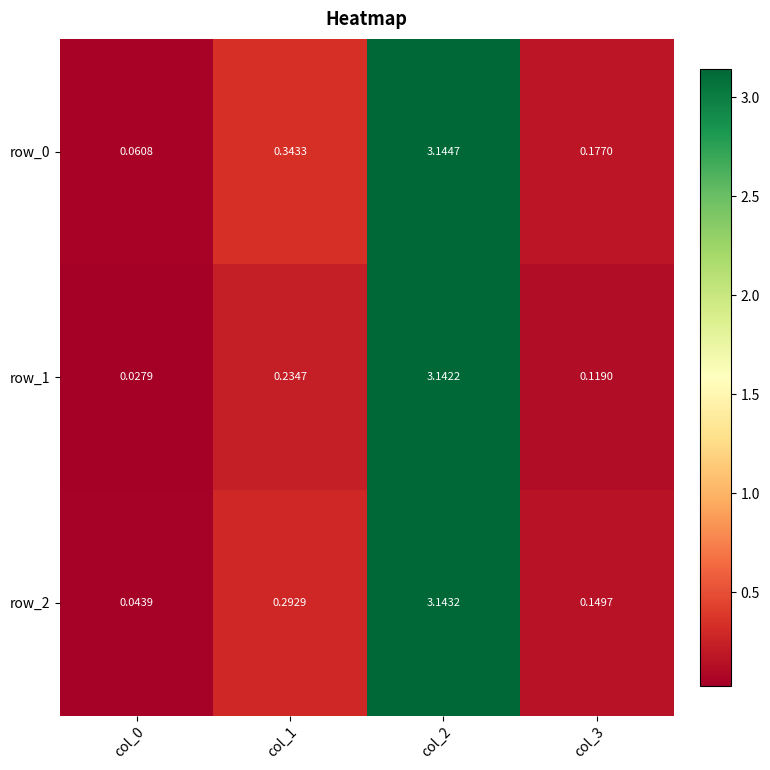

Reading left to right, transcribe all the data shown in this chart.

row_0: 0.1	0.3	3.1	0.2
row_1: 0.0	0.2	3.1	0.1
row_2: 0.0	0.3	3.1	0.1